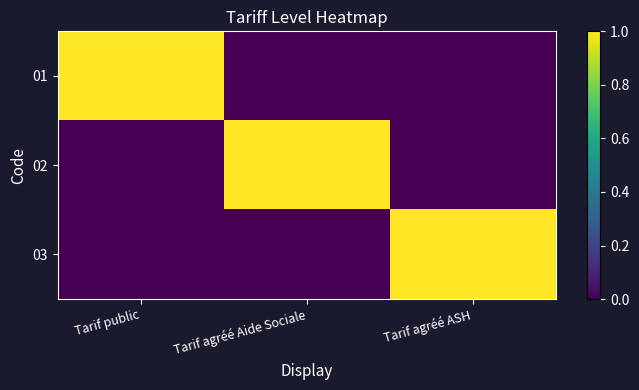

At which category is the sum across all series the highest?

Tarif public